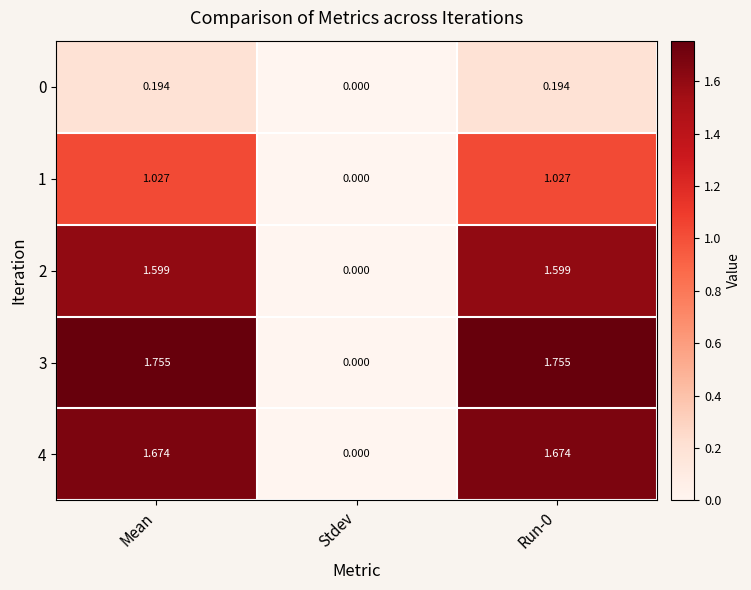

Is the value of 3 at Mean greater than the value of 4 at Mean?

Yes